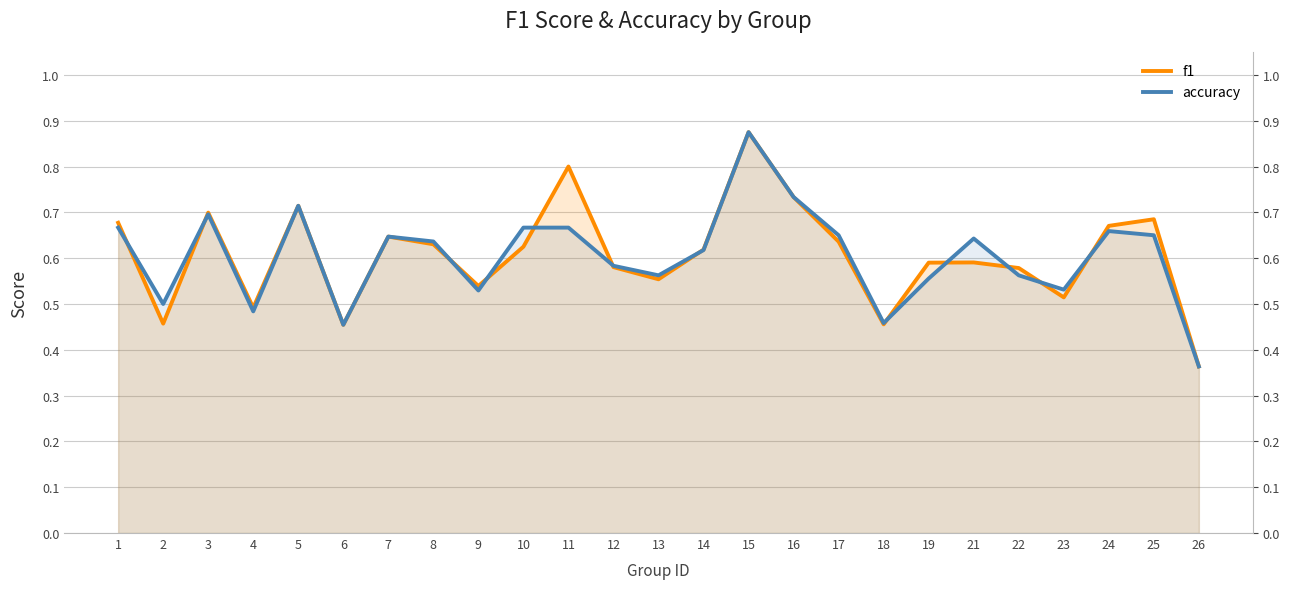

At which label is accuracy closest to 0?

26